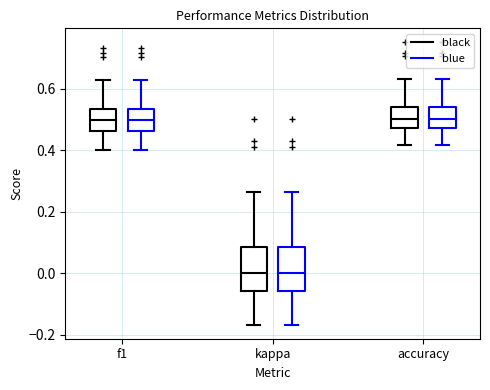

Reading left to right, transcribe this box plot: for each box, give where its median line is, the range the box spans, and where its two whiskers end, as read against the y-axis. The values are not printed on the chart, so give them approximately, as read against the axis.

f1 (black): median 0.50, box 0.46 to 0.54, whiskers 0.40 to 0.62
f1 (blue): median 0.50, box 0.46 to 0.54, whiskers 0.40 to 0.62
kappa (black): median 0.00, box -0.06 to 0.08, whiskers -0.16 to 0.26
kappa (blue): median 0.00, box -0.06 to 0.08, whiskers -0.16 to 0.26
accuracy (black): median 0.50, box 0.48 to 0.54, whiskers 0.42 to 0.64
accuracy (blue): median 0.50, box 0.48 to 0.54, whiskers 0.42 to 0.64